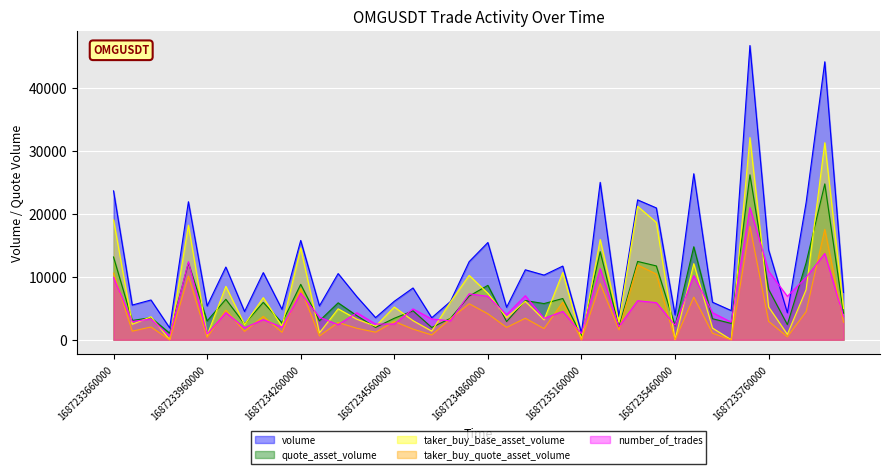

Is the value of volume at 1687234260000 greater than the value of taker_buy_quote_asset_volume at 1687234560000?

Yes